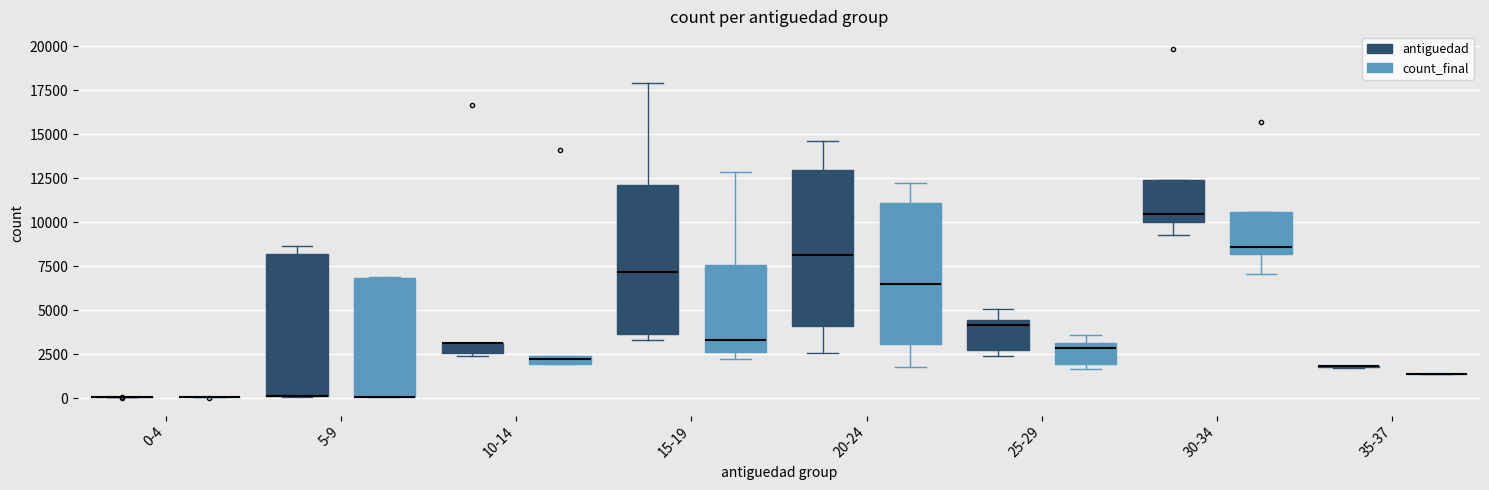

Where is the upper edge of the box for 25-29 (antiguedad) on the y-axis? The values are not printed on the chart, so give them approximately, as read against the axis.

4500